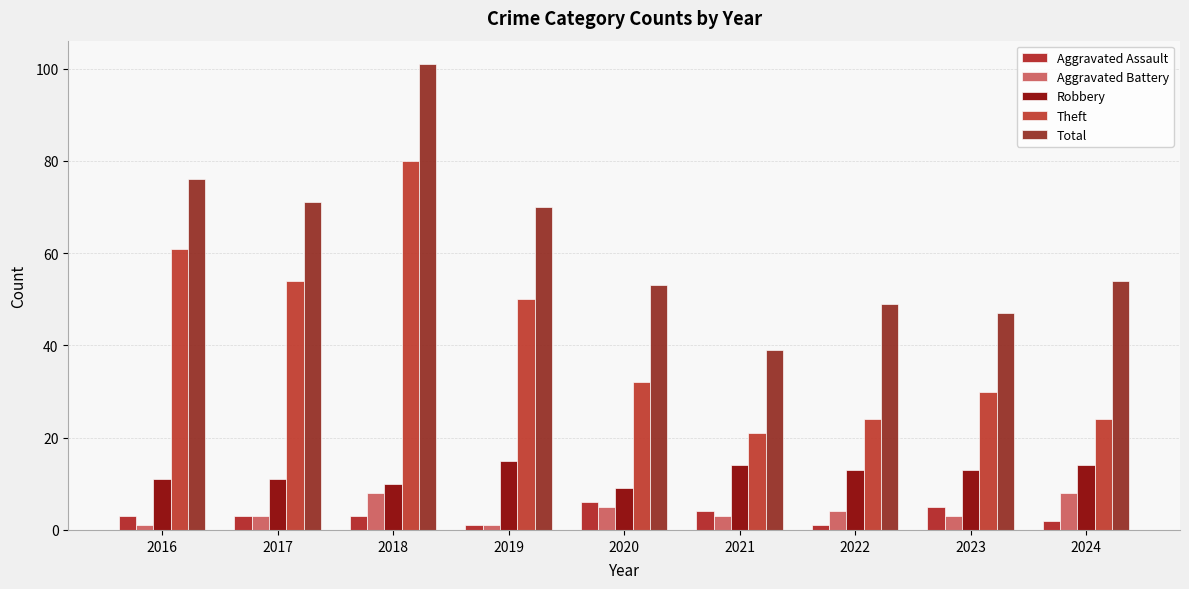

What is the spread (max minus min) of values at 2020?

48